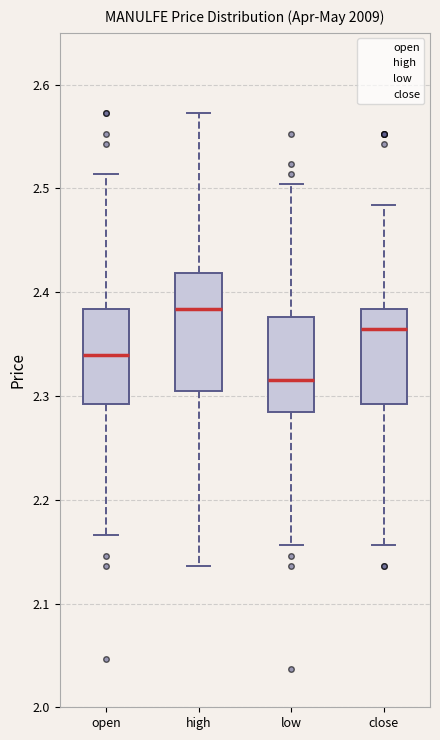

Which box has the highest median line?

high